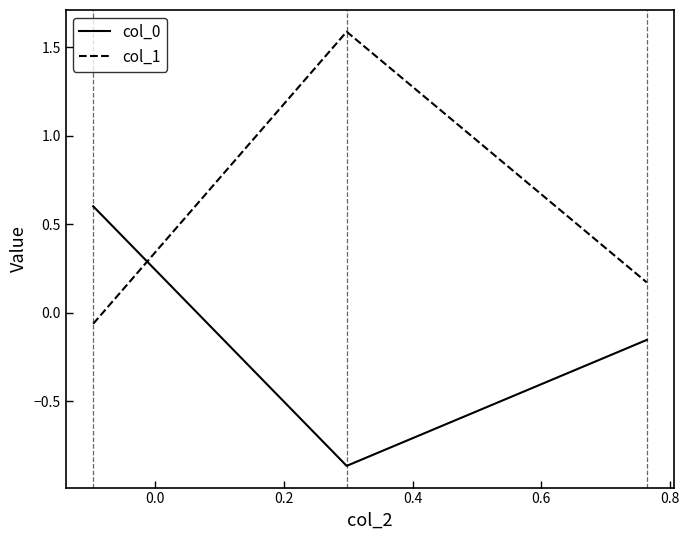

How many categories are shown in the chart?

3